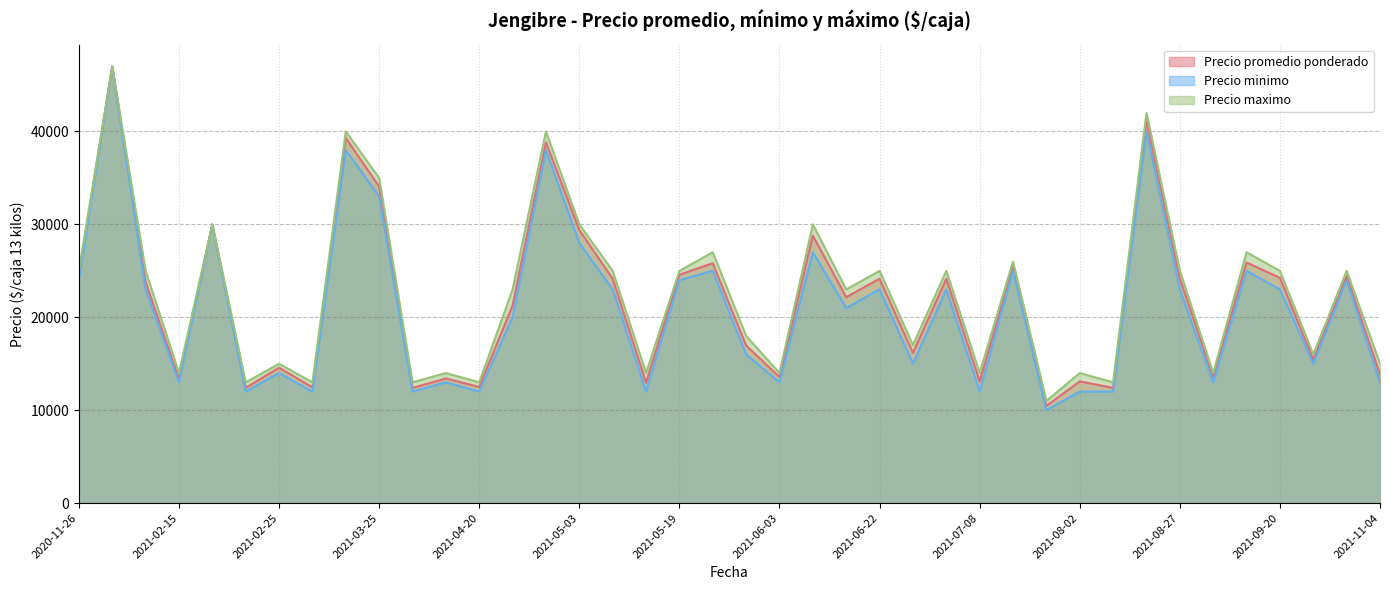

What is the difference between the second highest and second lowest values in the Precio promedio ponderado series?

28800